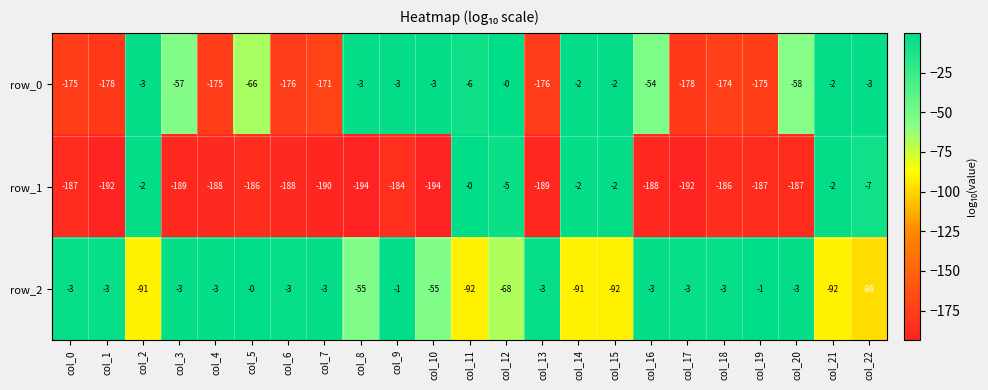

The row_2 series shows -152 at col_2. True or false?

False